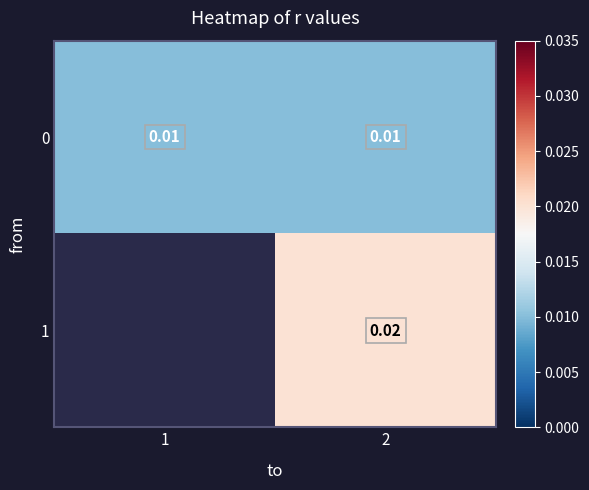

Rank the series at 1 from highest to lowest value.

0, 1